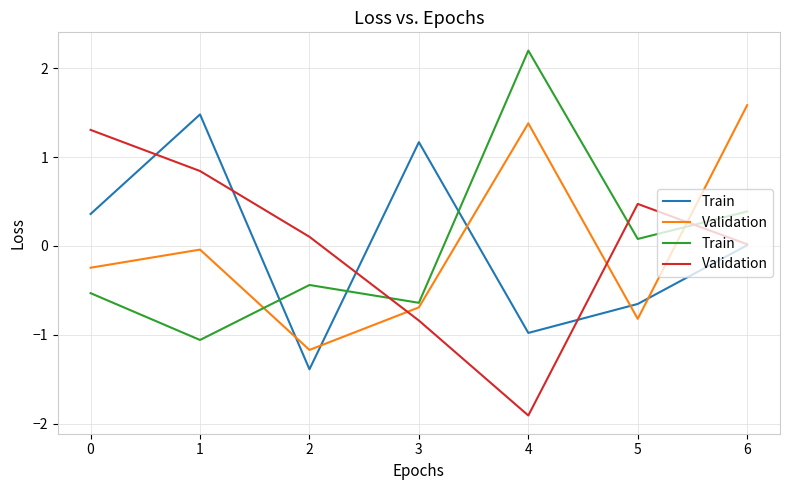

What position from the right is −1?

7